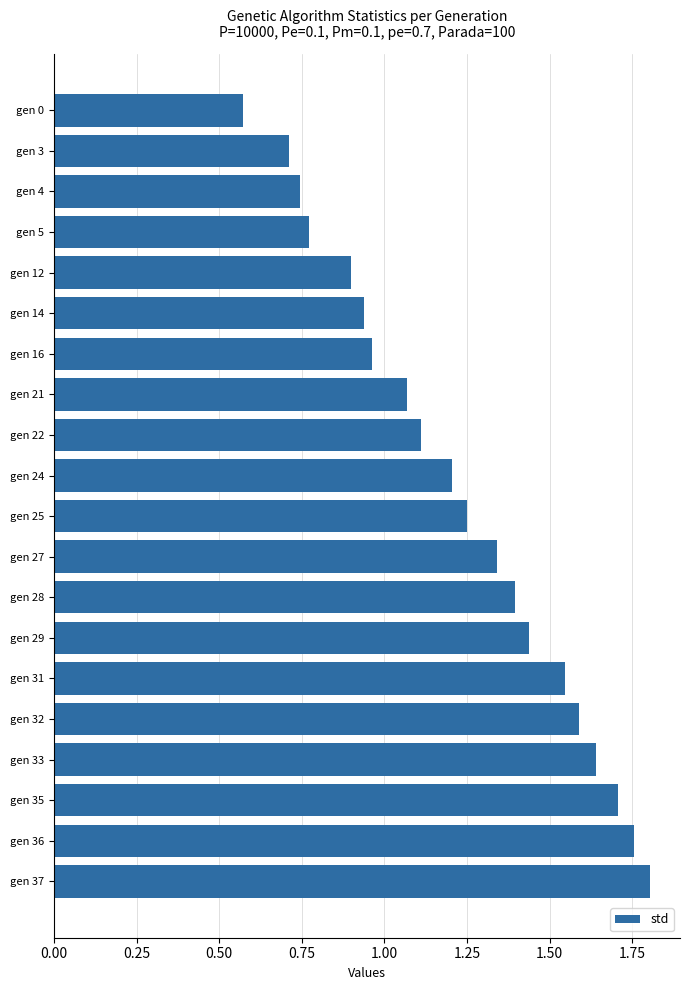

The chart shows a value of 1.1 at gen 22. True or false?

True